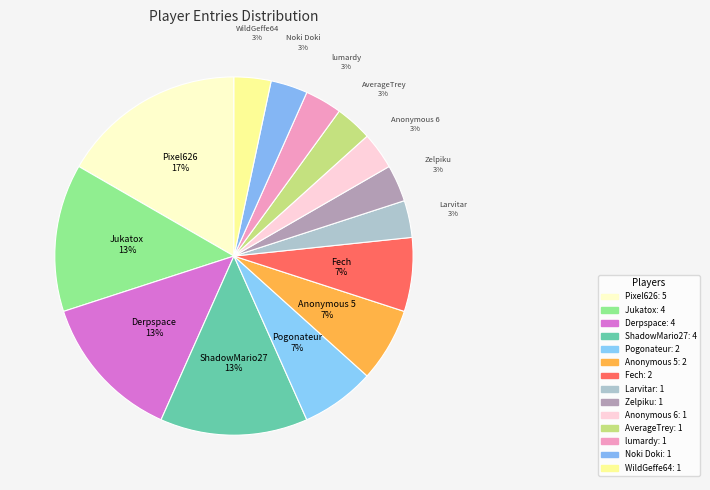

Combined, do Anonymous 5 and Derpspace account for over 50%?

No